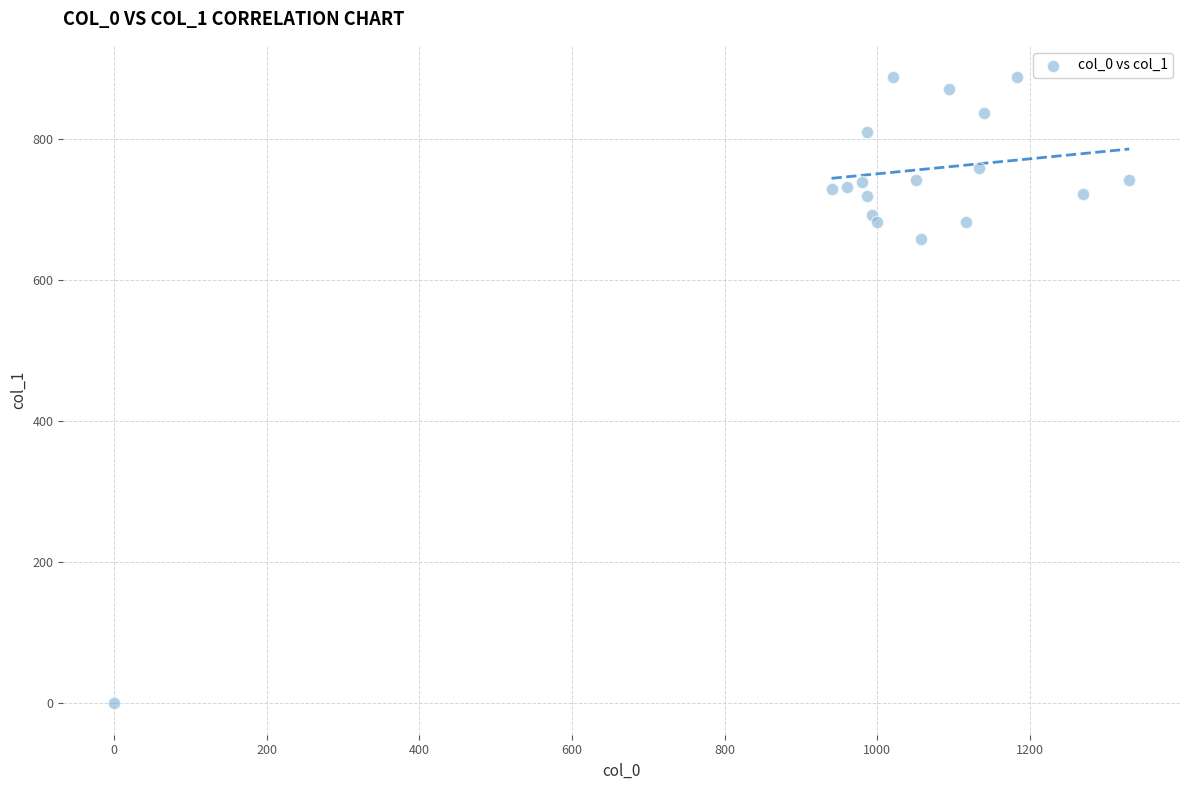

What Y value in the scatter plot is closest to 443?

658.1